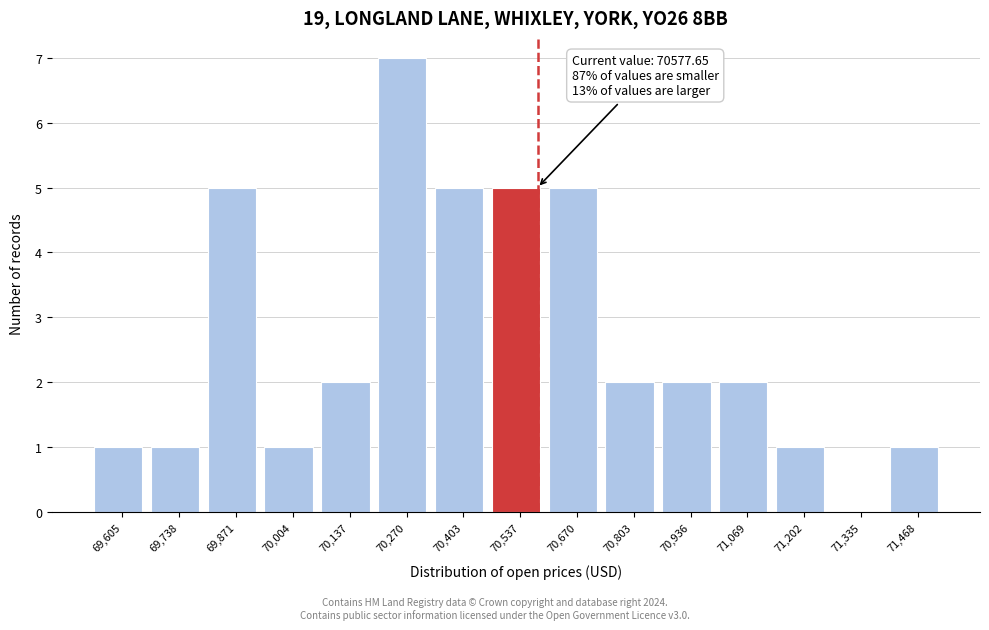

Which range on the x-axis has the tallest bar?

70200 to 70340